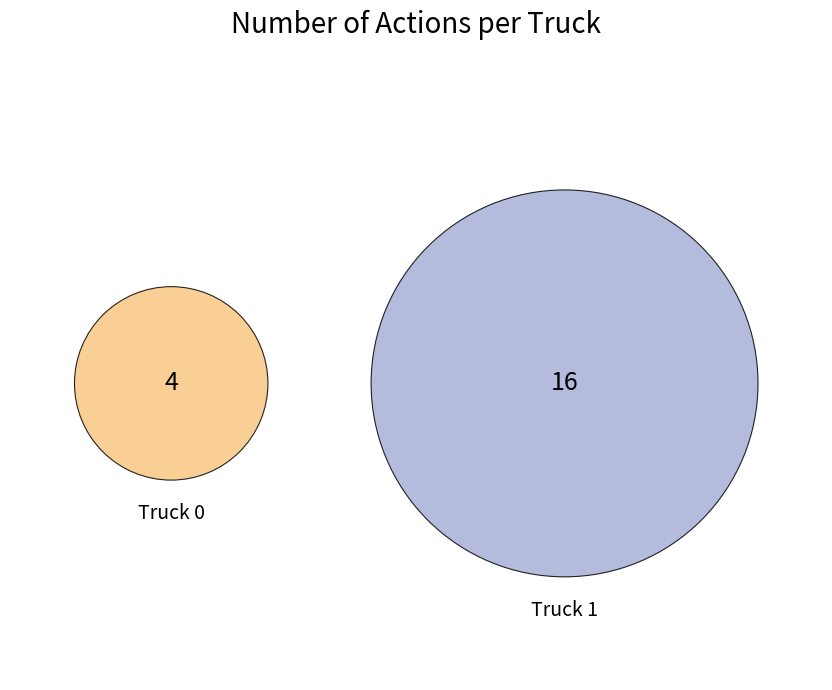

To the nearest percent, what is the difference between the Truck 0 and Truck 1 slice percentages?

60%